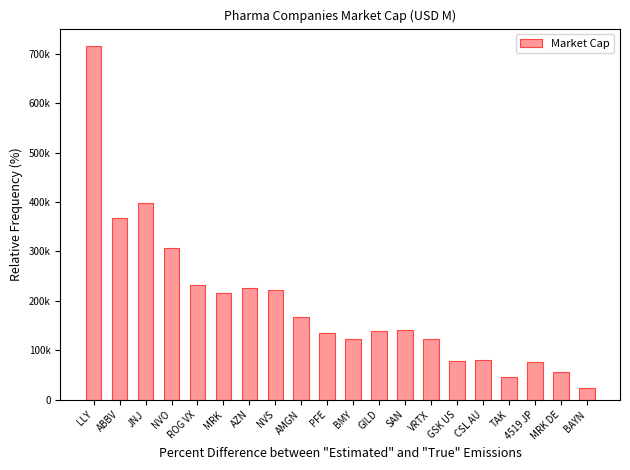

Where is the data nearest to the value 369493?

ABBV